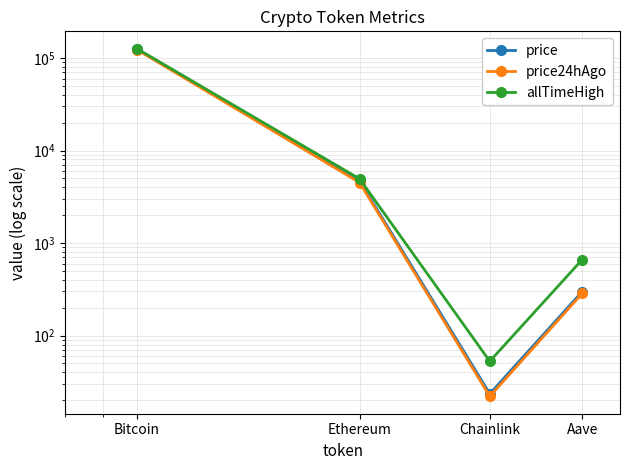

True or false: allTimeHigh has a value of 661.7 at Aave.

True